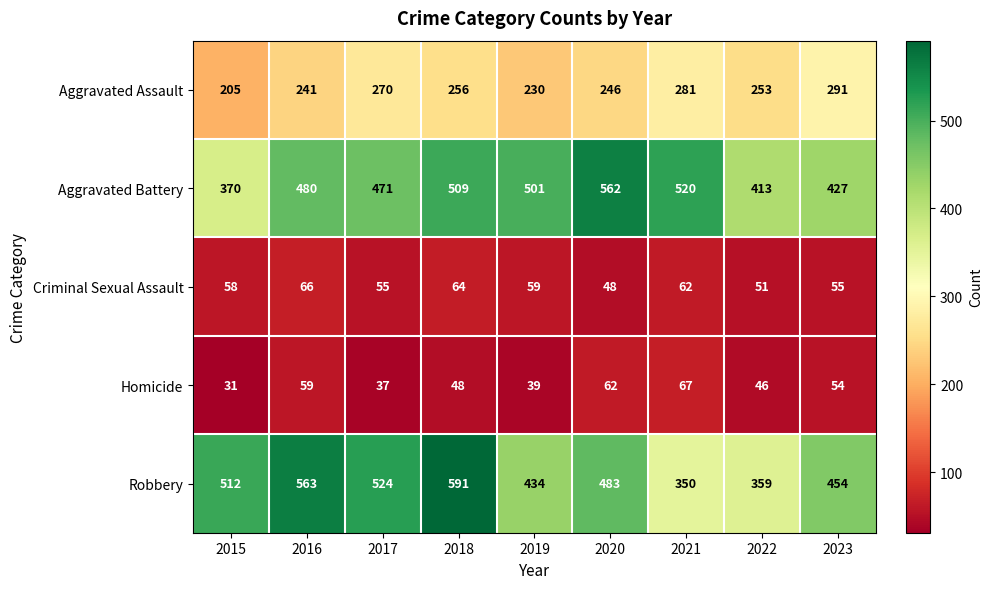

The Criminal Sexual Assault series shows 58 at 2015. True or false?

True